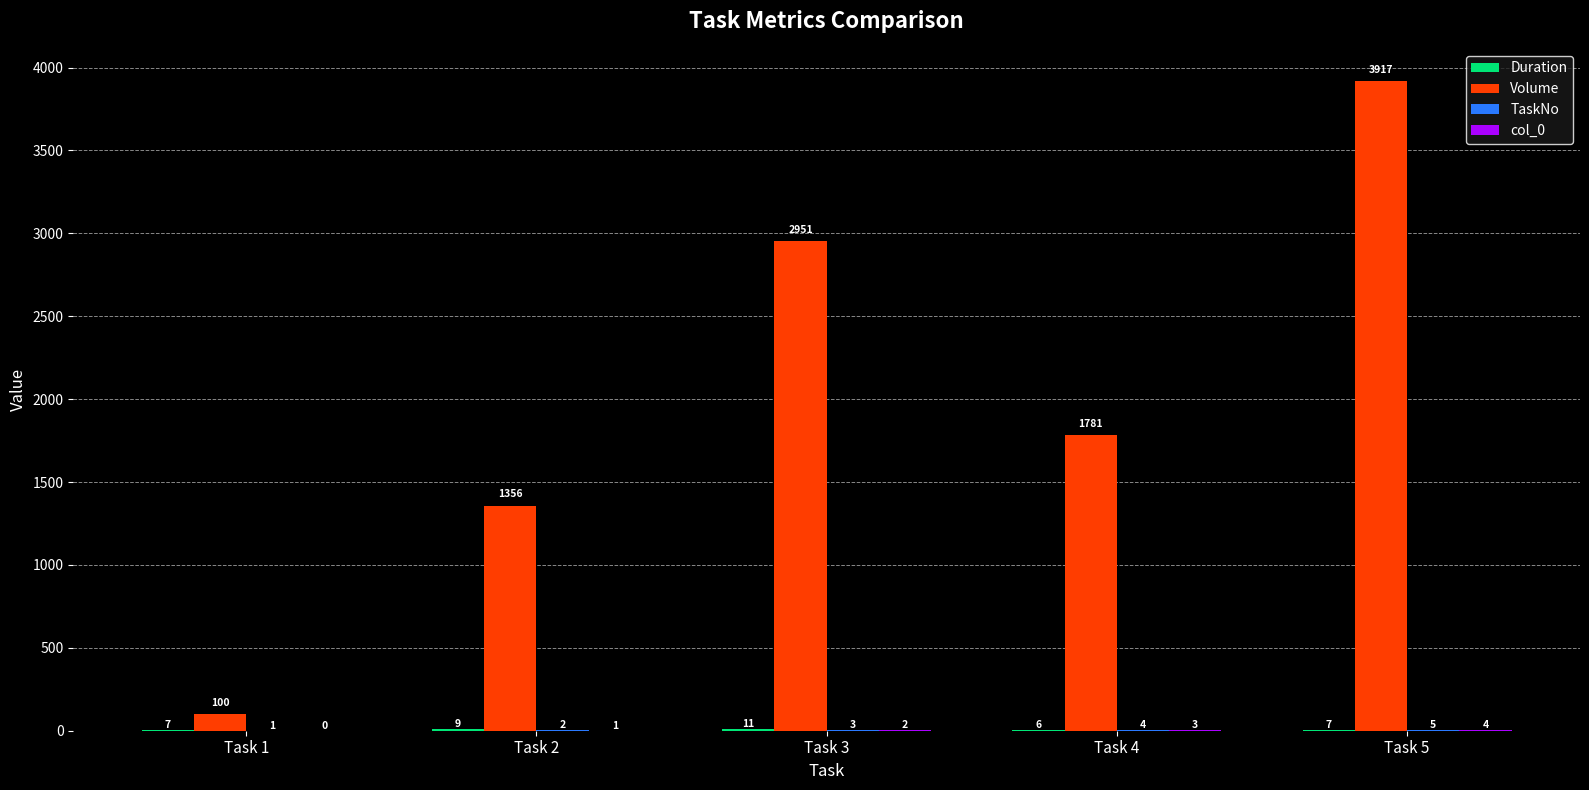

Which category has the highest value across all series?

Task 5